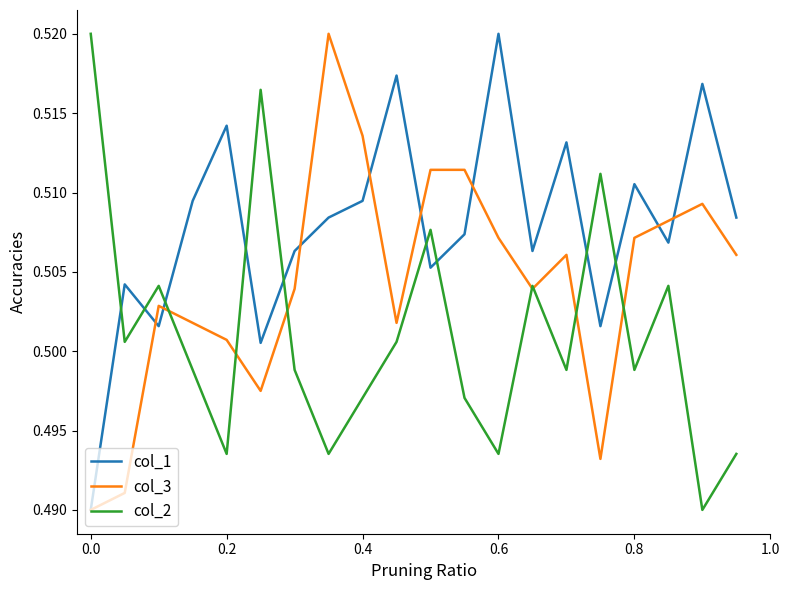

Which series ends up on top after the final intersection of col_1 and col_2?

col_1